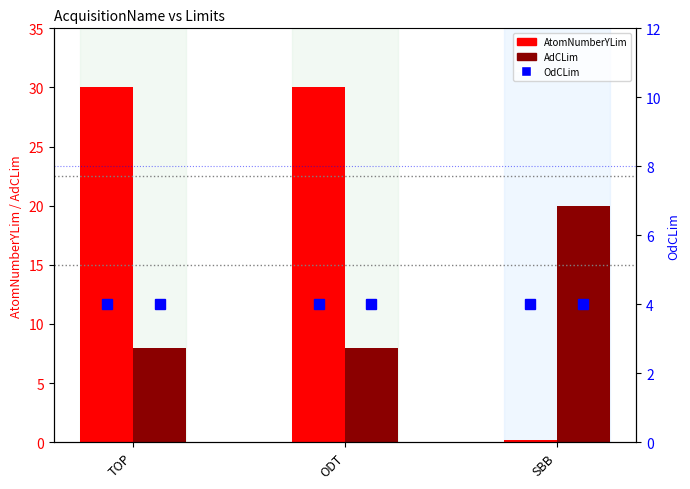

What is the sum of all AtomNumberYLim values?

60.2